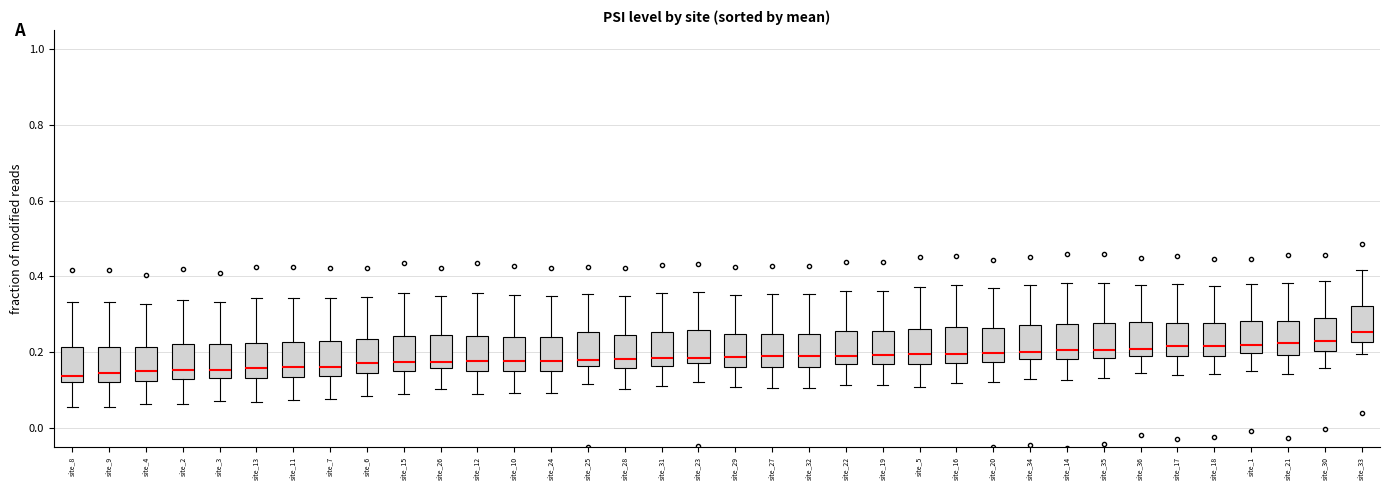

Which box has the highest median line?

site_33